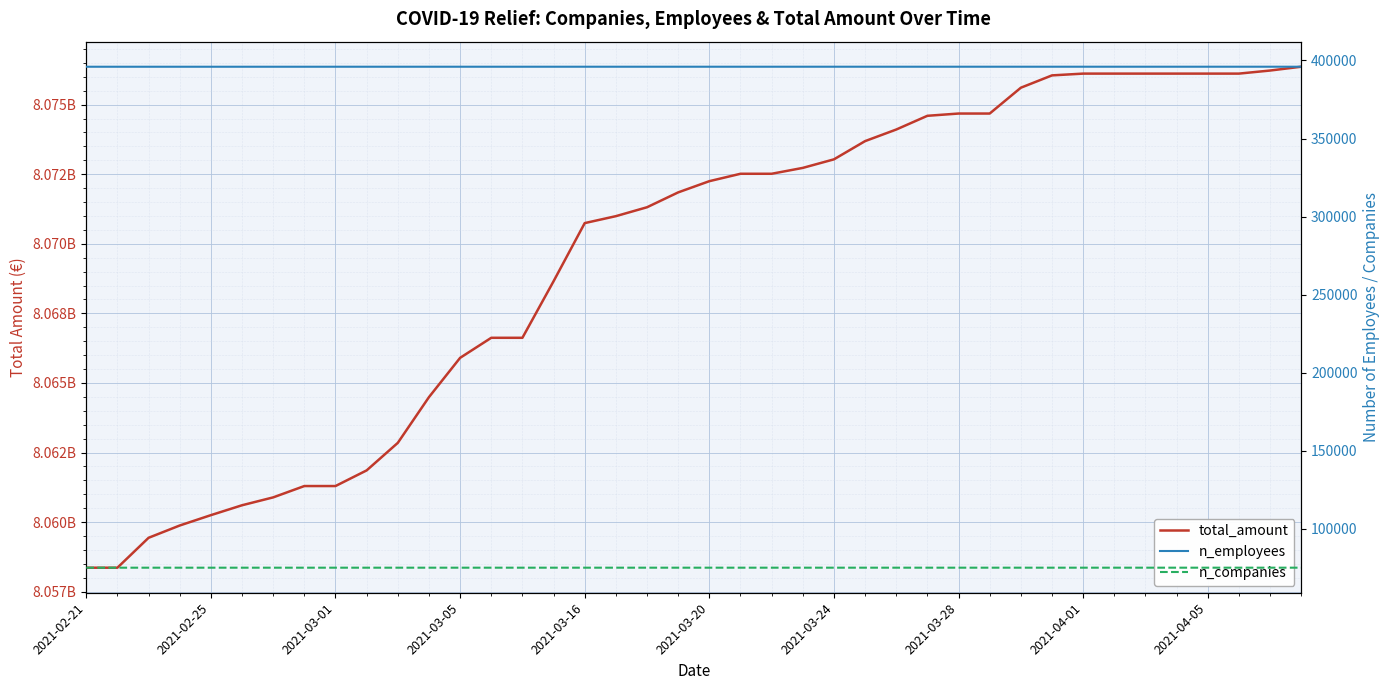

Is the value of n_employees at 25 greater than the value of total_amount at 26?

No